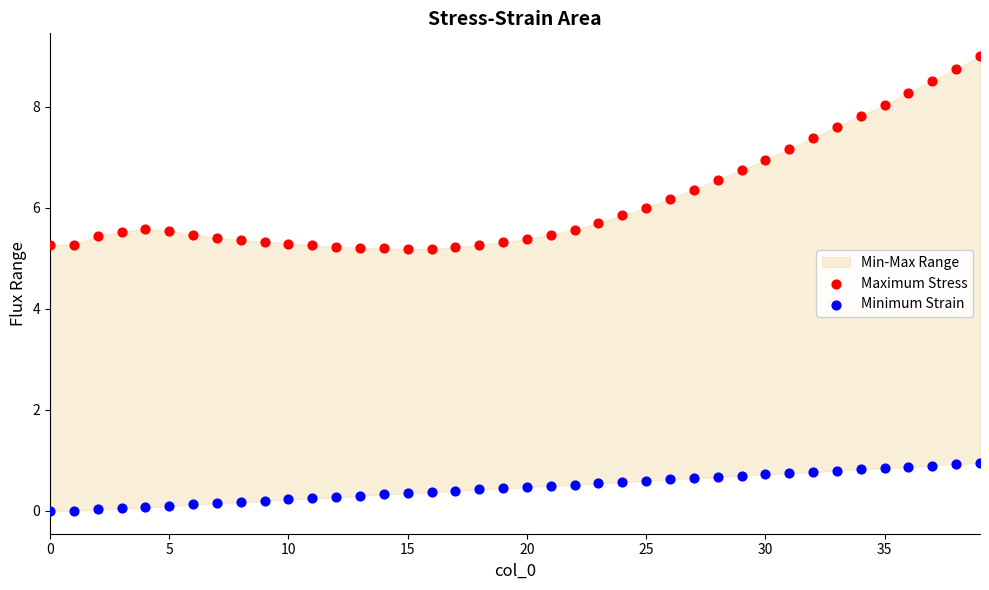

Across all data points, what is the range of Y values (max minus min)?

9.0